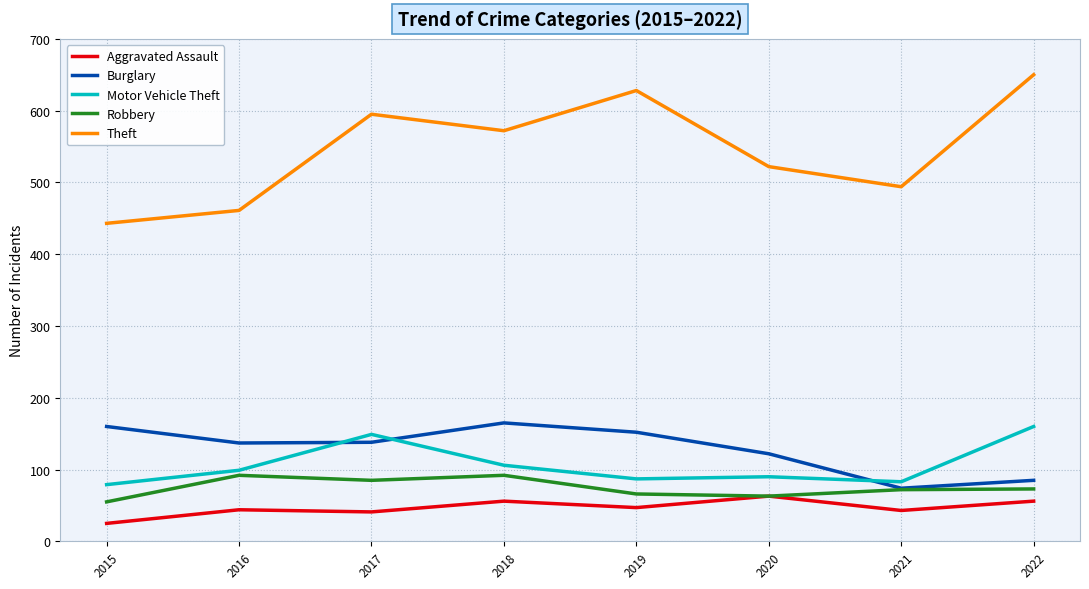

Read the Burglary value at 2019.

152